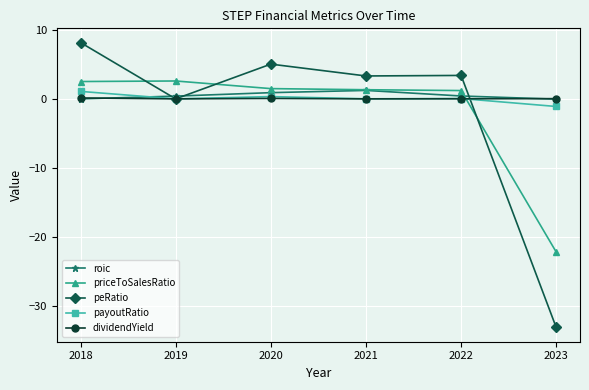

What is the maximum value for payoutRatio?

1.1